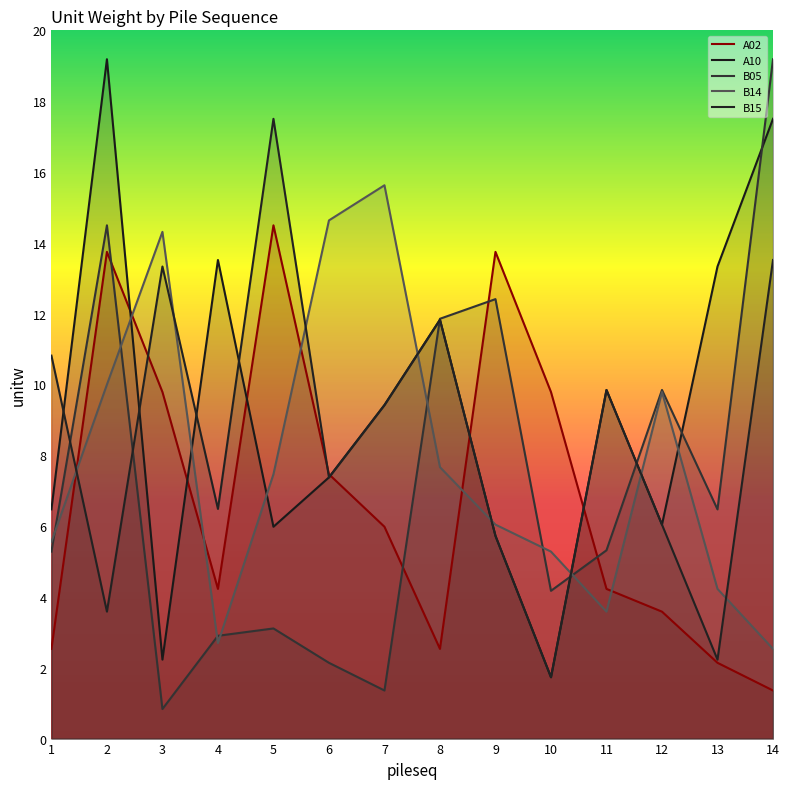

Is it true that A02 equals 7.2 at 11?

False